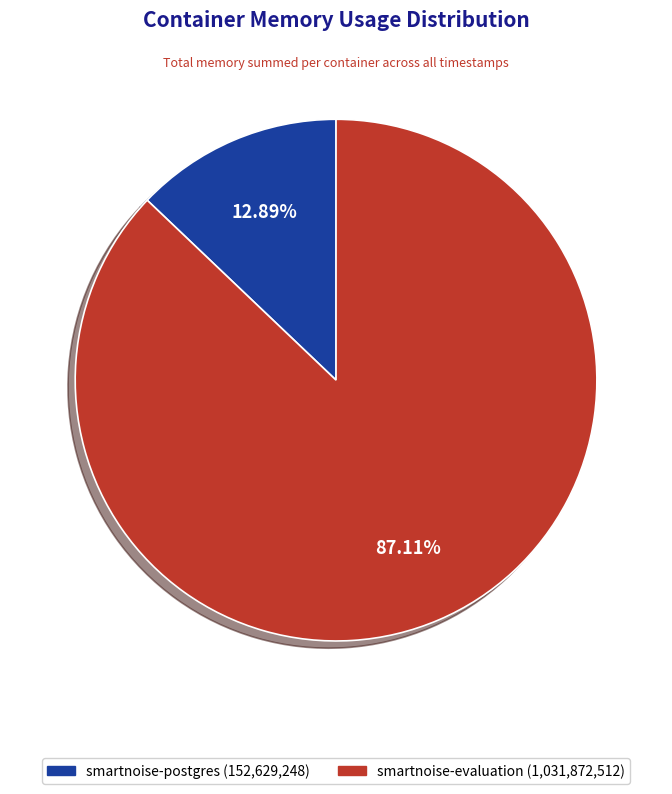

What is the largest slice in the pie chart?

smartnoise-evaluation